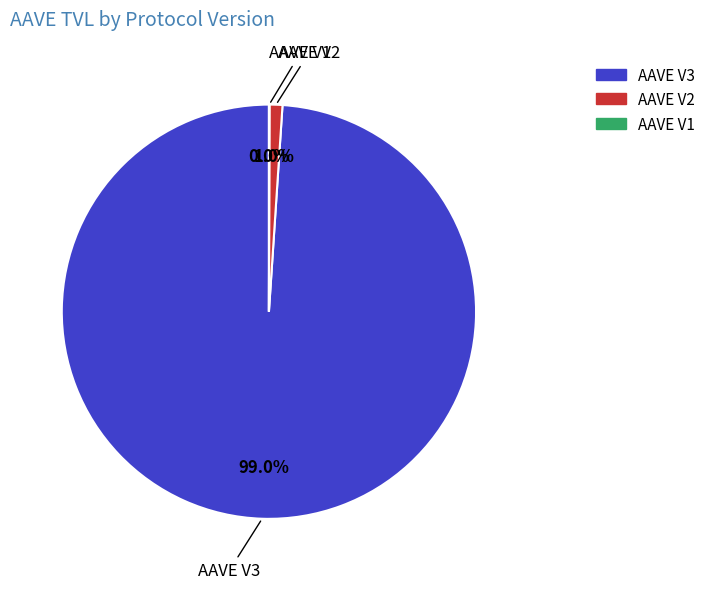

The AAVE V3 slice represents 99% of the pie. True or false?

True